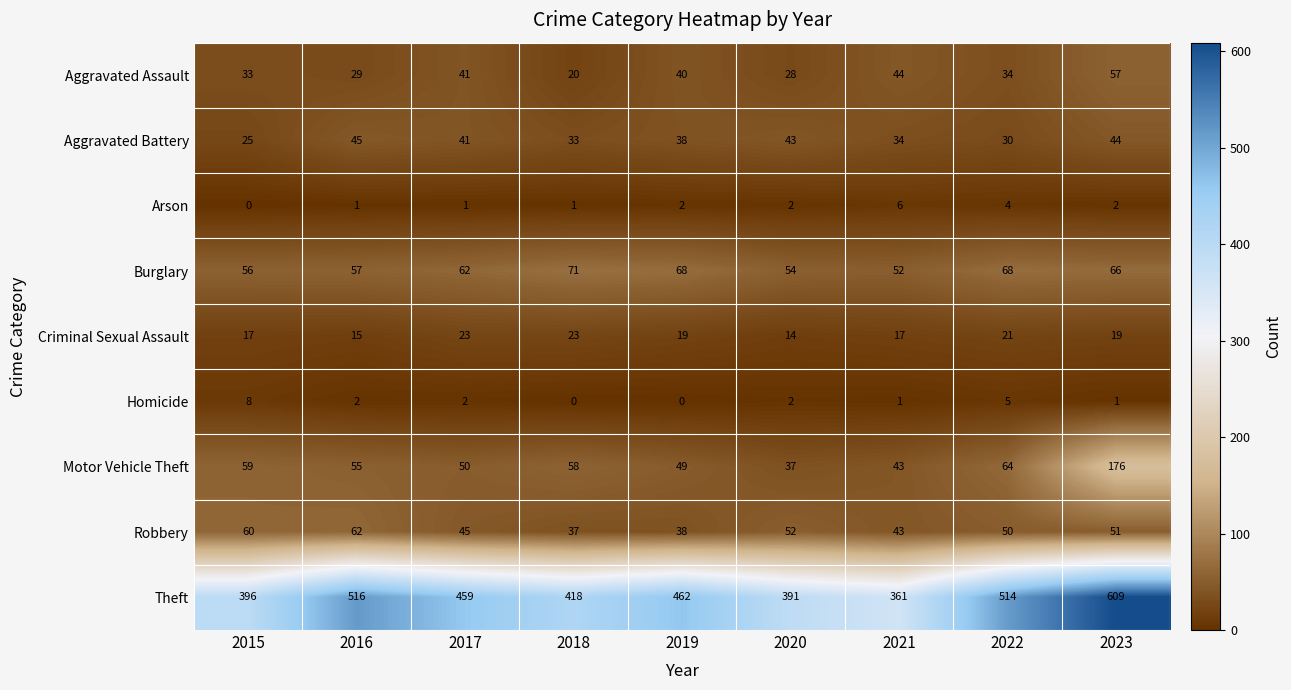

Where does the Aggravated Battery series first go above 38?

2016